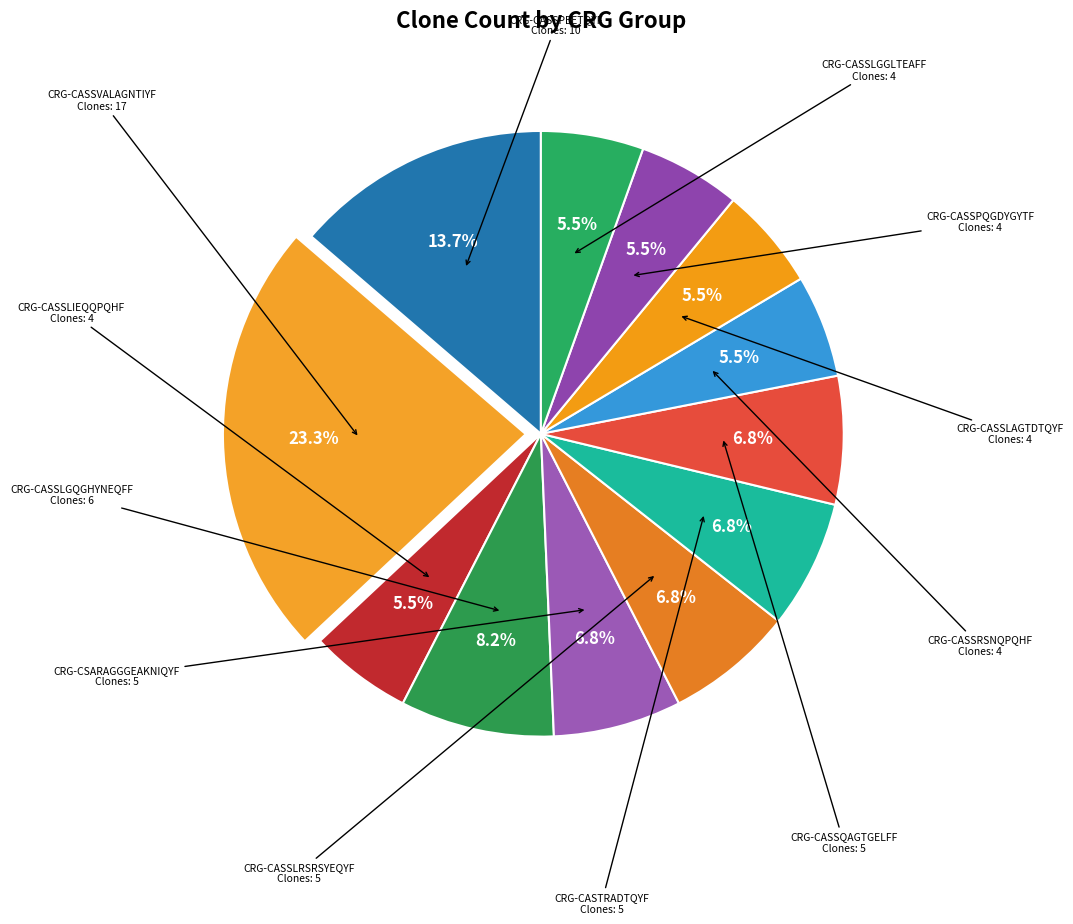

How many segments does this pie chart have?

12